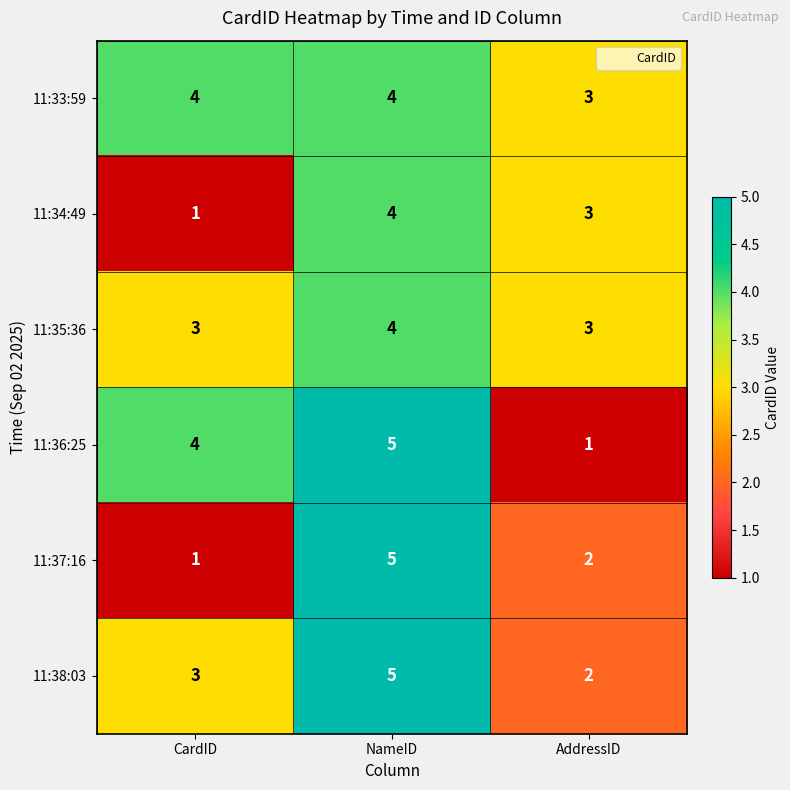

Reading left to right, transcribe all the data shown in this chart.

11:33:59: CardID=4	NameID=4	AddressID=3
11:34:49: CardID=1	NameID=4	AddressID=3
11:35:36: CardID=3	NameID=4	AddressID=3
11:36:25: CardID=4	NameID=5	AddressID=1
11:37:16: CardID=1	NameID=5	AddressID=2
11:38:03: CardID=3	NameID=5	AddressID=2